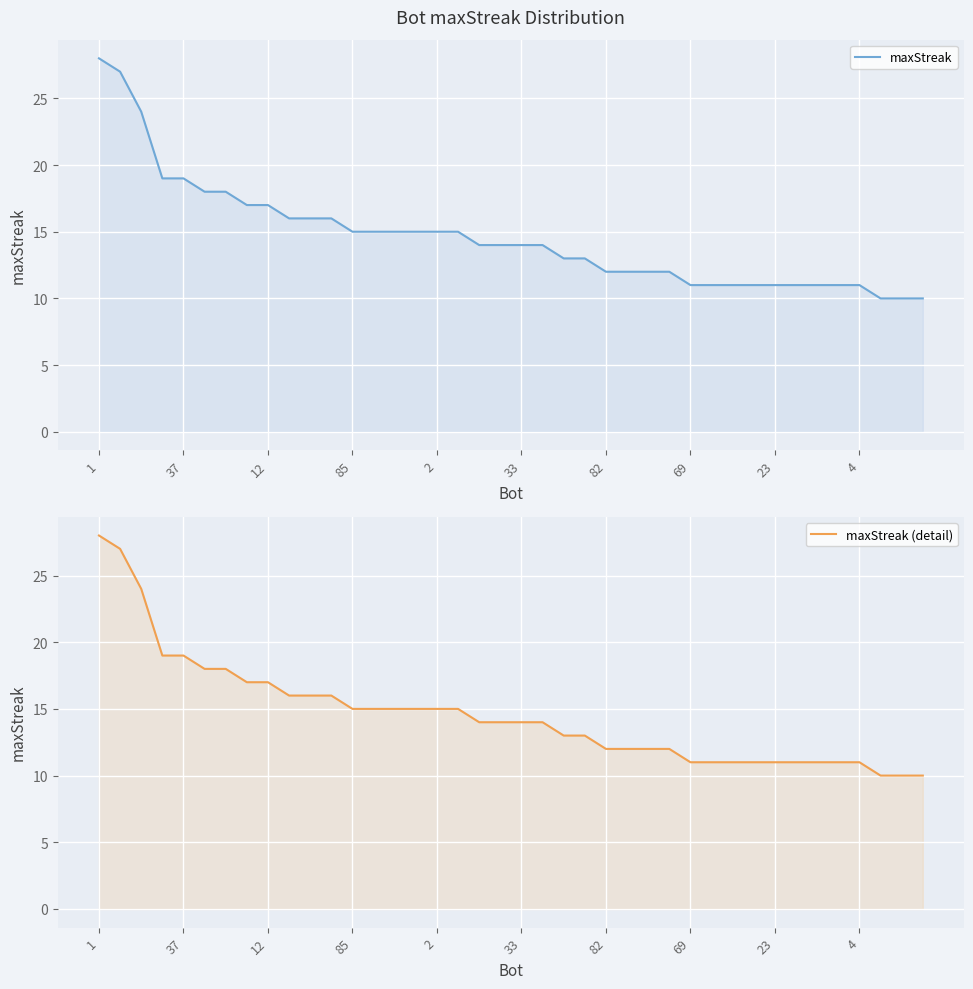

Is the value of maxStreak (detail) at 39 greater than the value of maxStreak at 12?

No